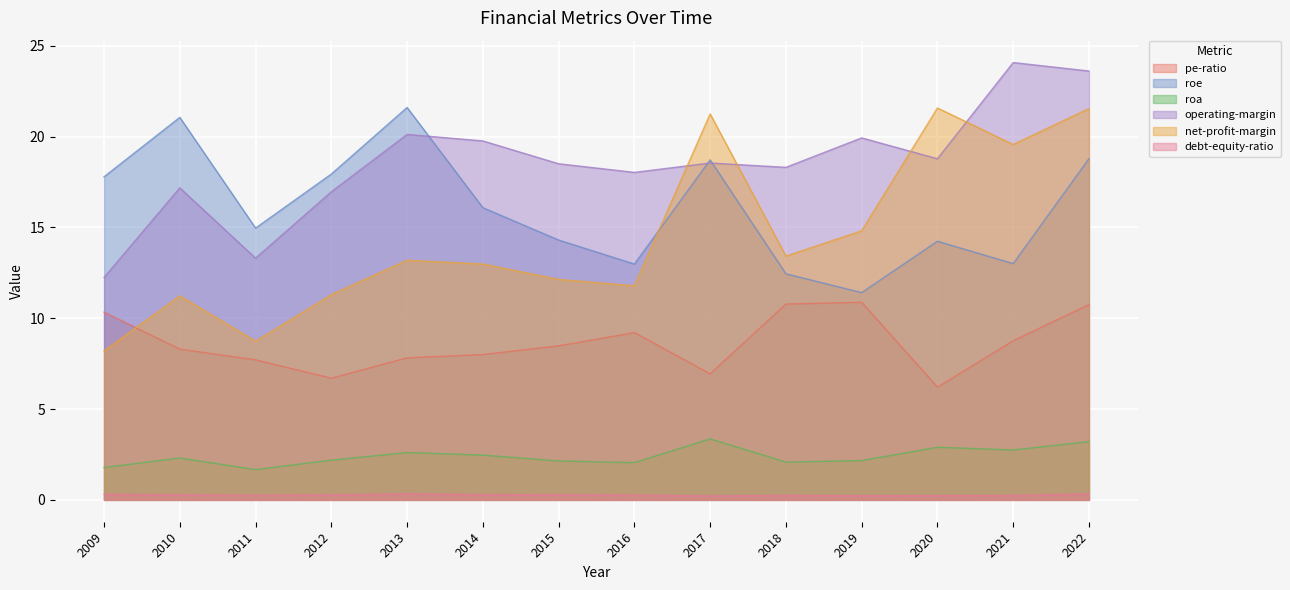

How many values in the operating-margin series exceed 18?

10